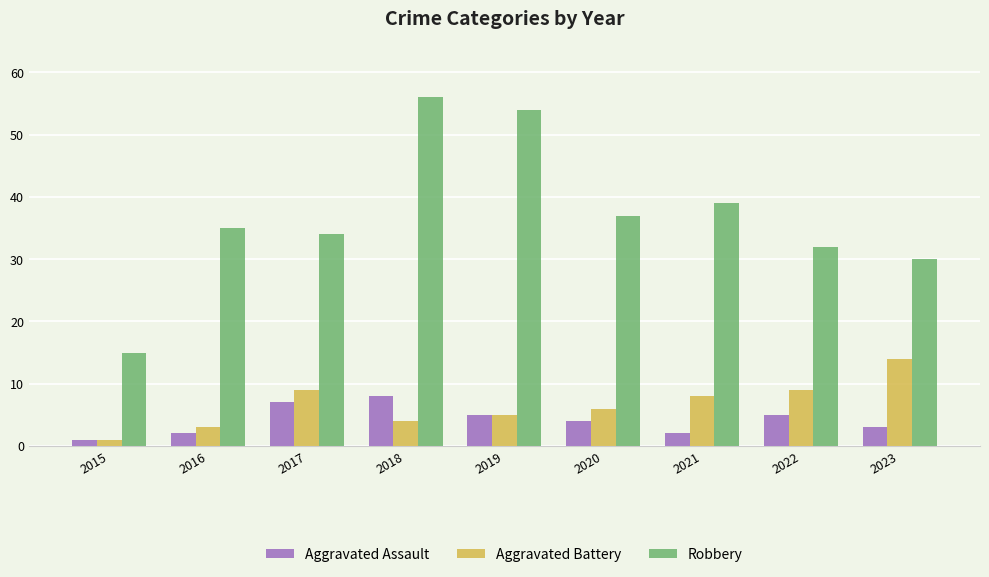

True or false: Aggravated Battery has a value of 8 at 2020.

False